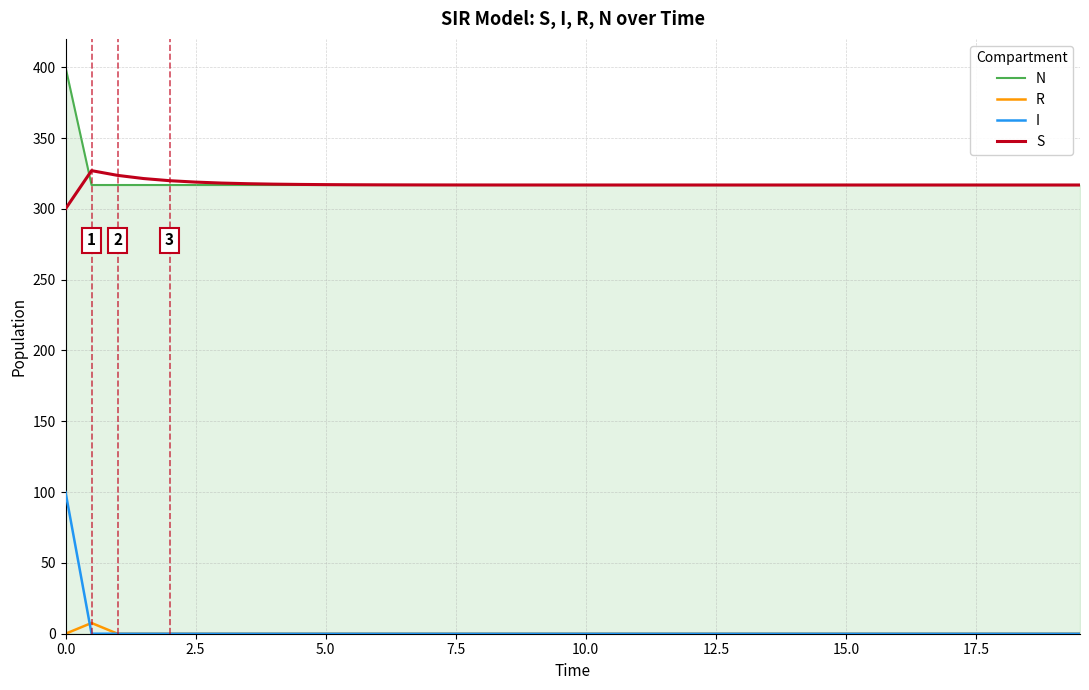

What is the maximum value shown in the chart?

400.0